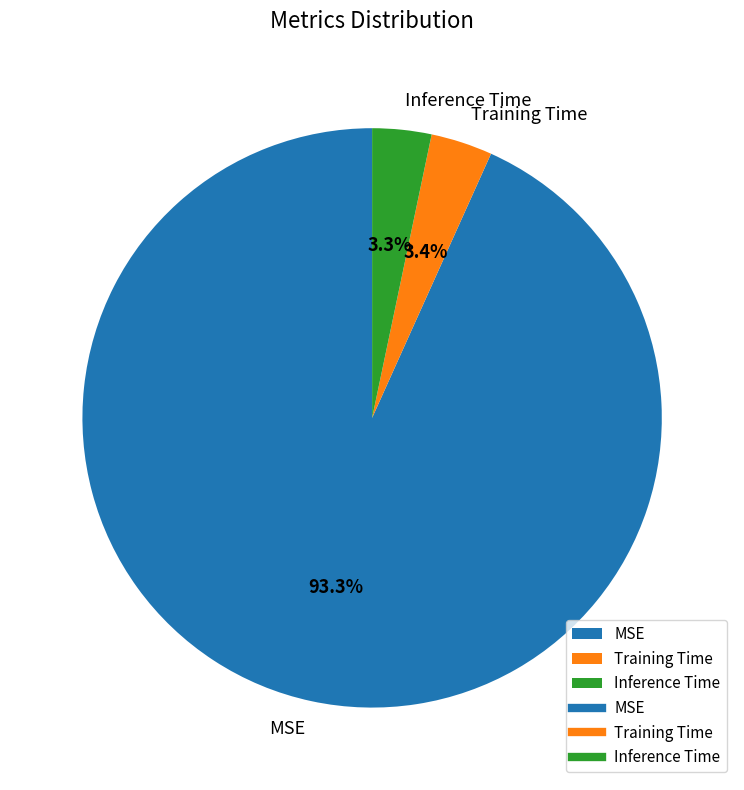

How many slices are in this pie chart?

3